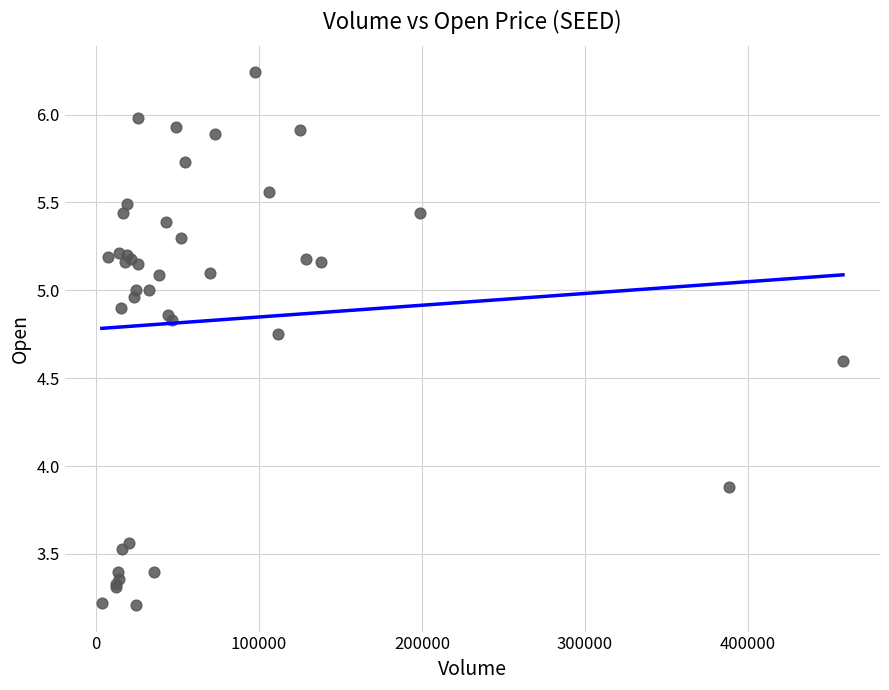

What Y value in the scatter plot is closest to 4?

3.9